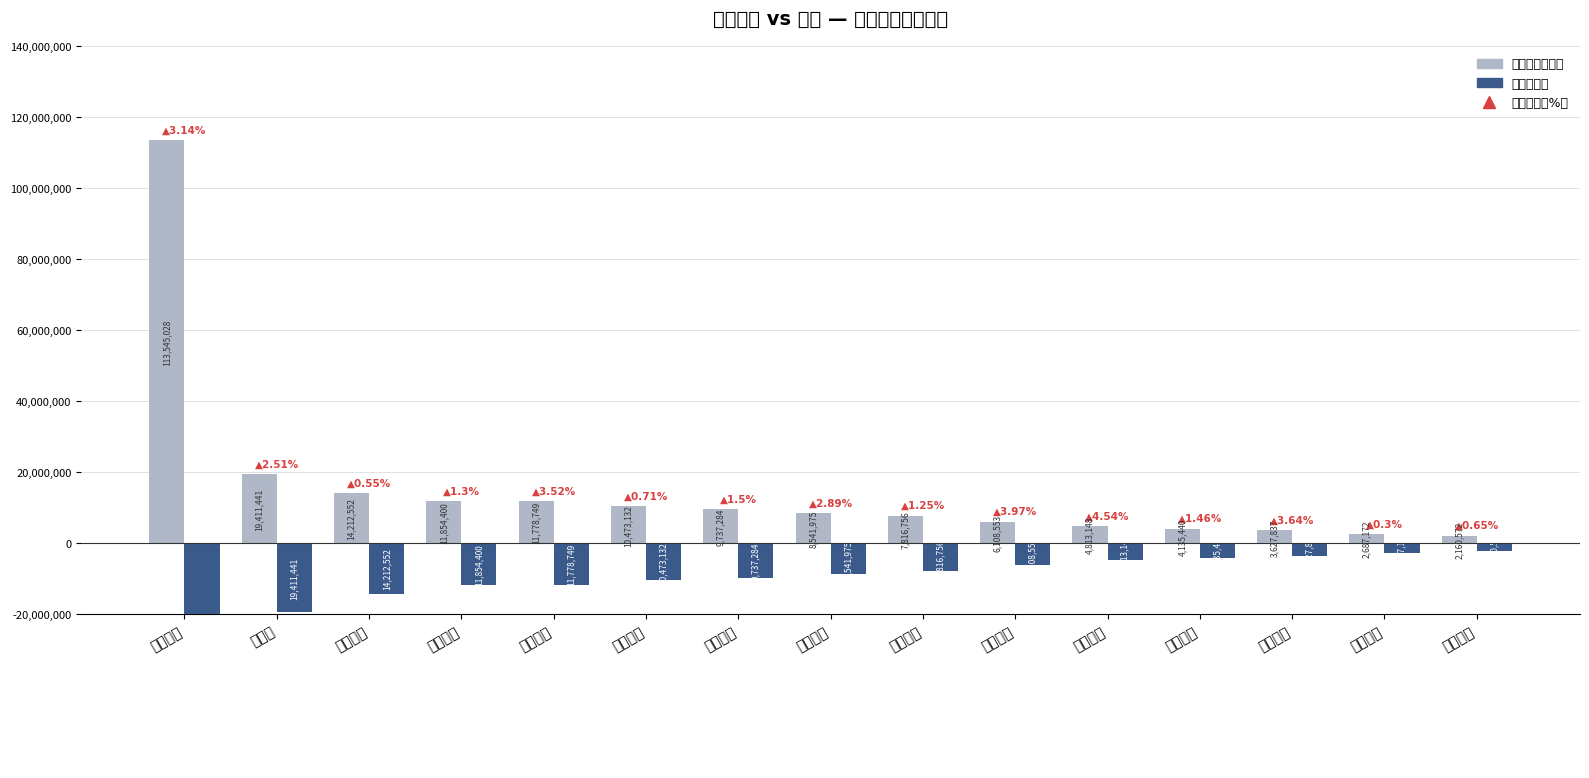

How many series are shown in this chart?

2